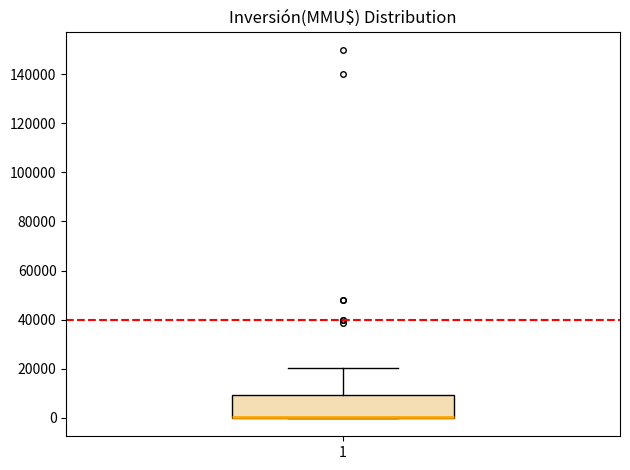

Transcribe this box plot: give where the median line is, the range the box spans, and where the two whiskers end, as read against the y-axis. The values are not printed on the chart, so give them approximately, as read against the axis.

median 0 (drawn on the box's lower edge), box 0 to 10000, whiskers 0 to 20000